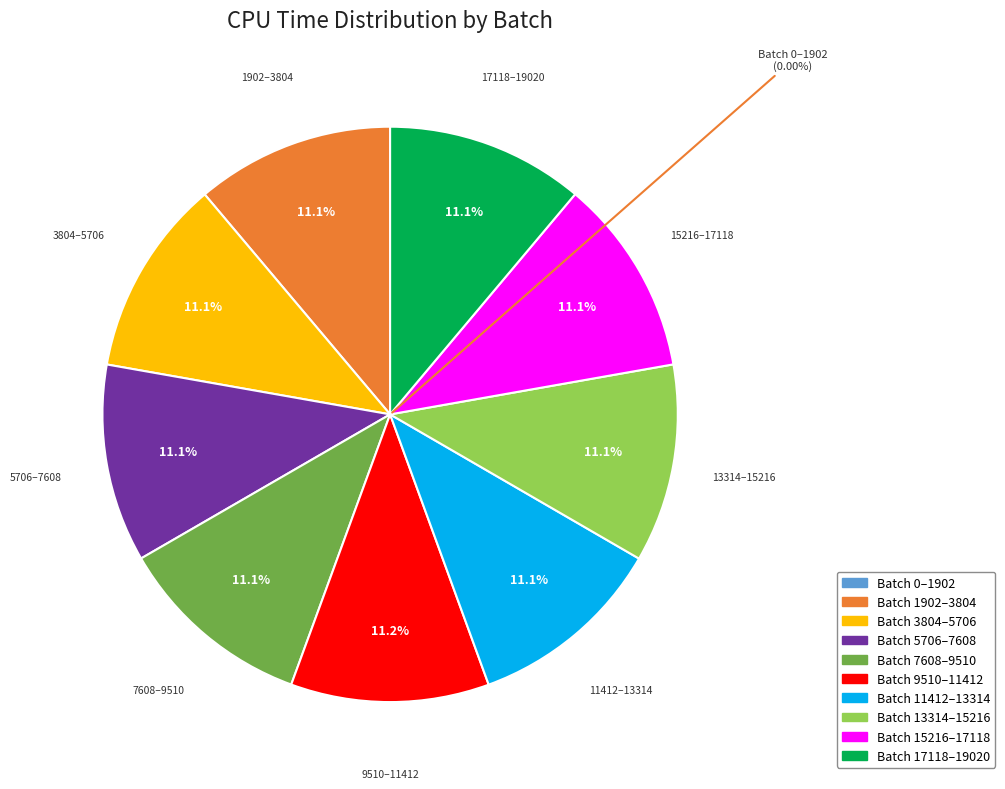

Between Batch 1902-3804 and Batch 5706-7608, which is larger?

Batch 1902-3804